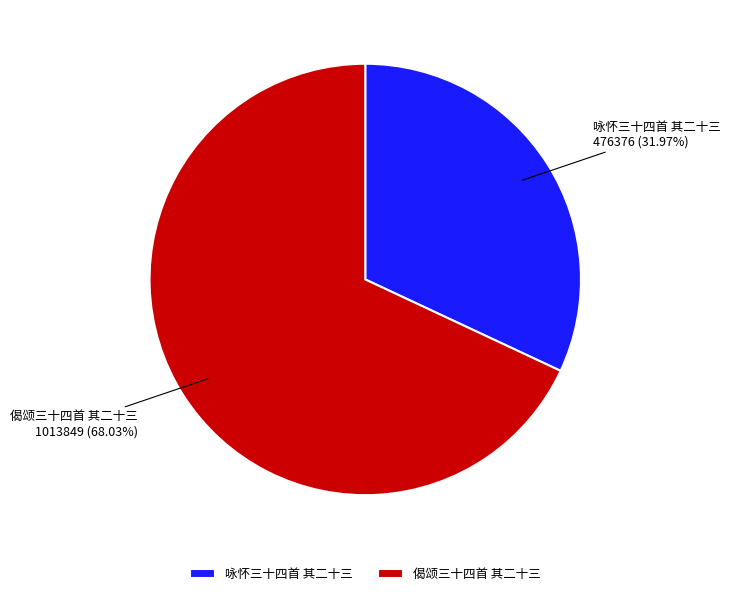

Rank the categories by value from highest to lowest.

偈颂三十四首 其二十三, 咏怀三十四首 其二十三